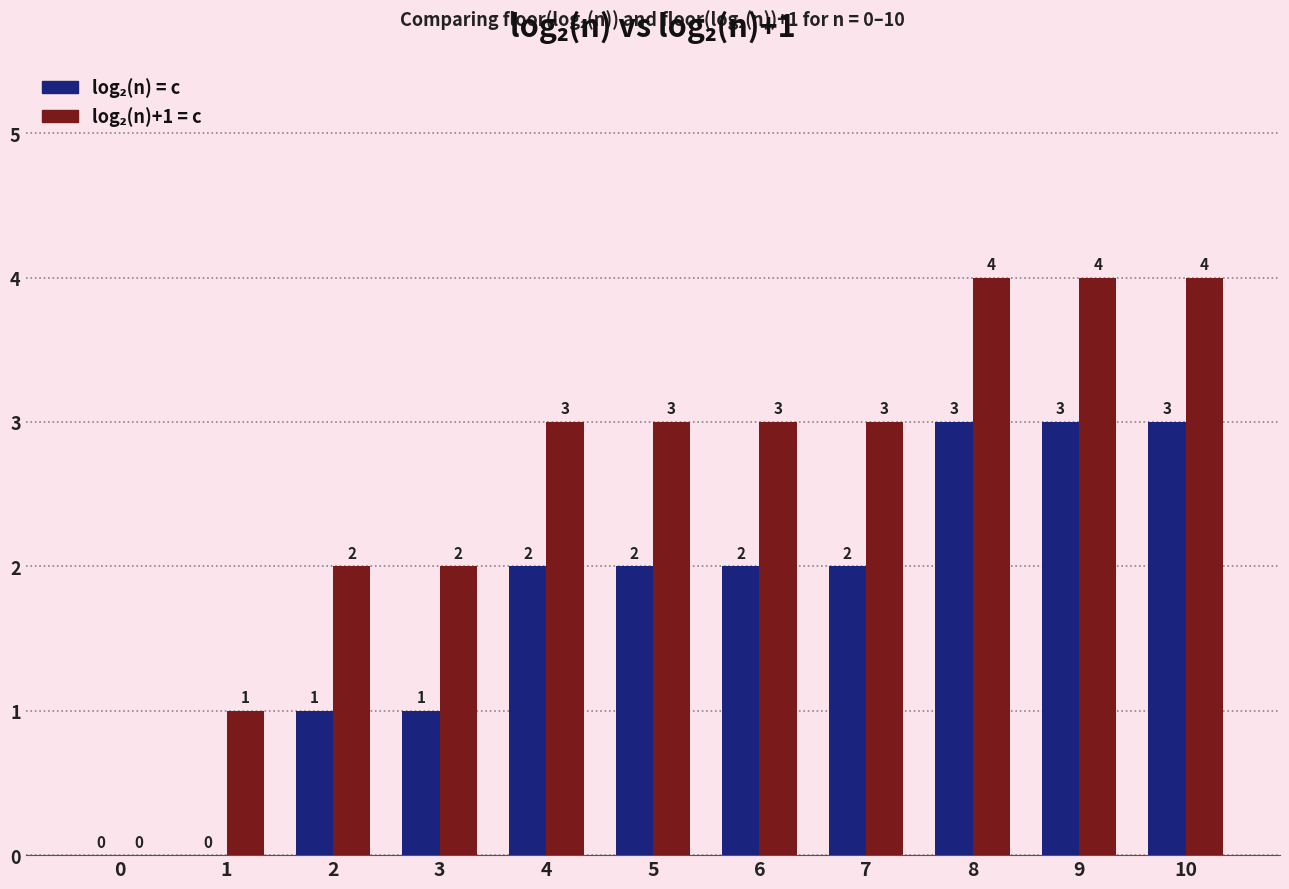

What is the total value across all series at 2?

3